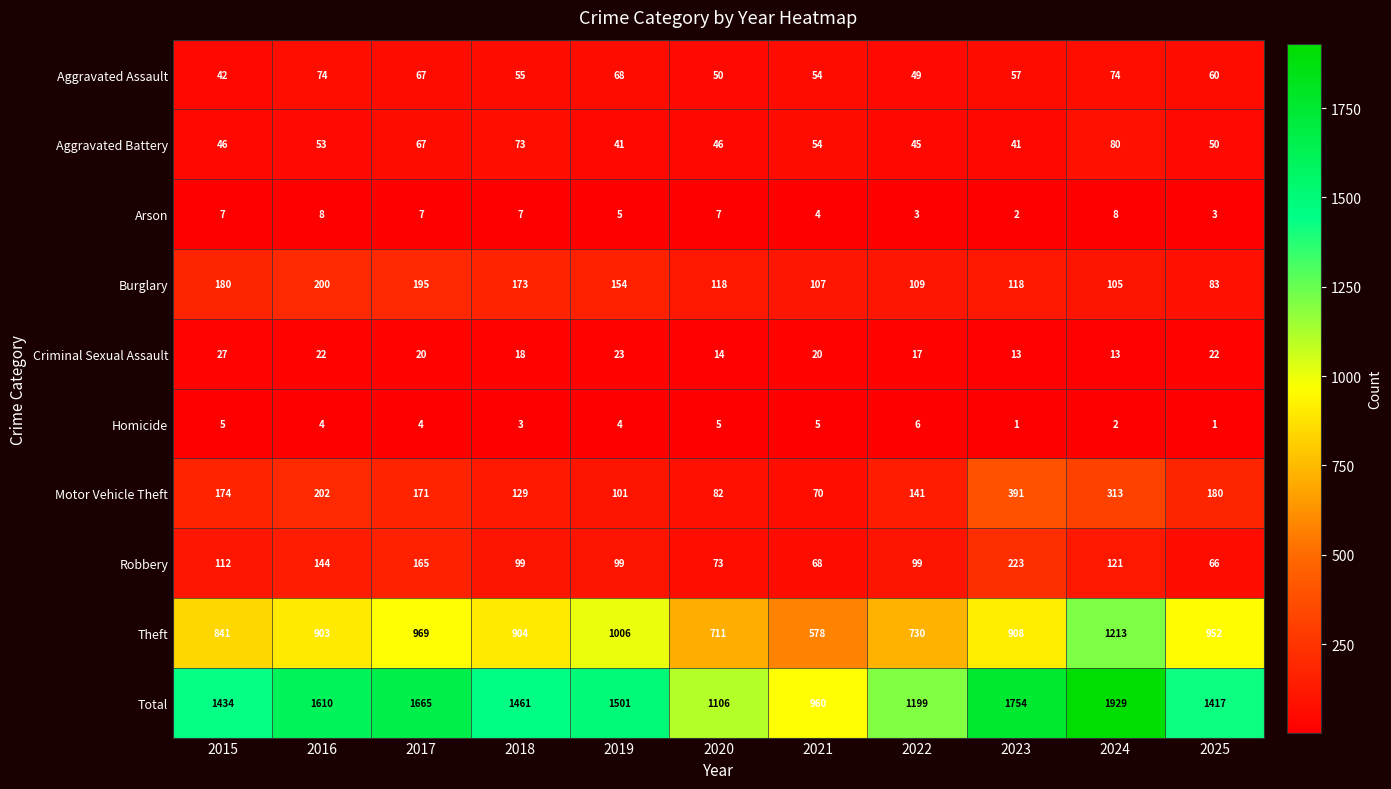

At which label is Theft closest to 895?

2016